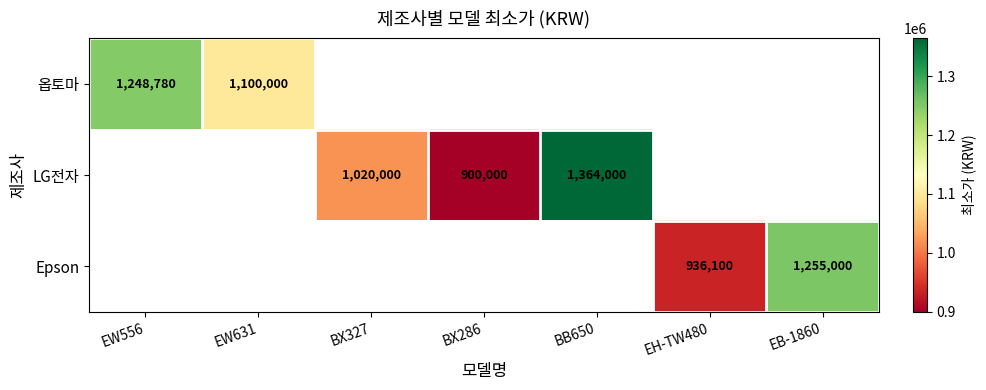

The value of 옵토마 at EW556 is 1692691. True or false?

False